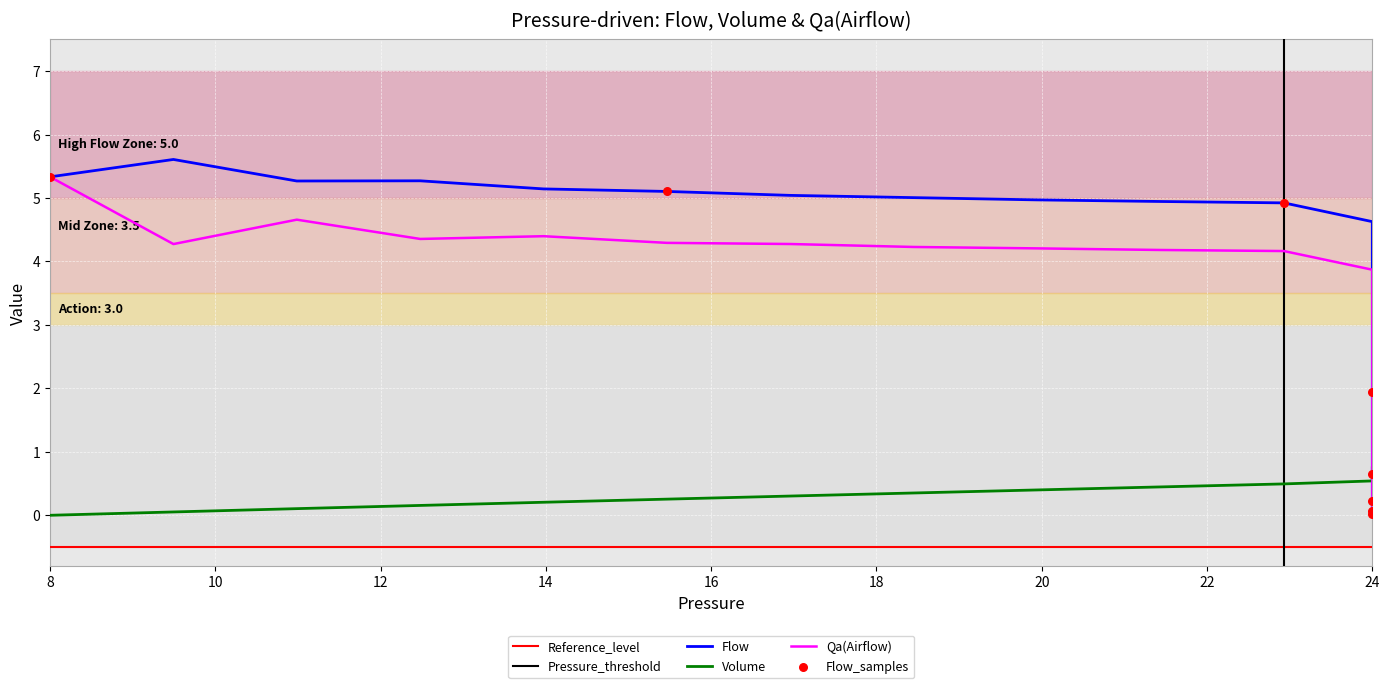

Is the value of Qa(Airflow) at 24 greater than the value of Flow at 24?

No